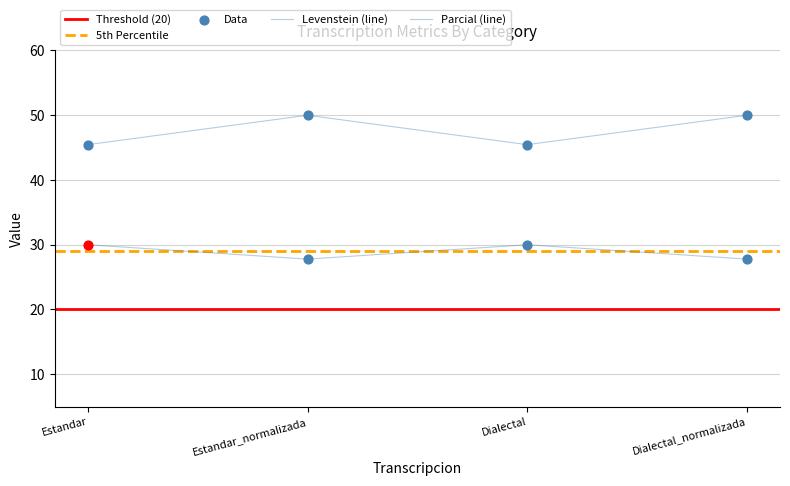

At which category is the sum across all series the highest?

Estandar_normalizada